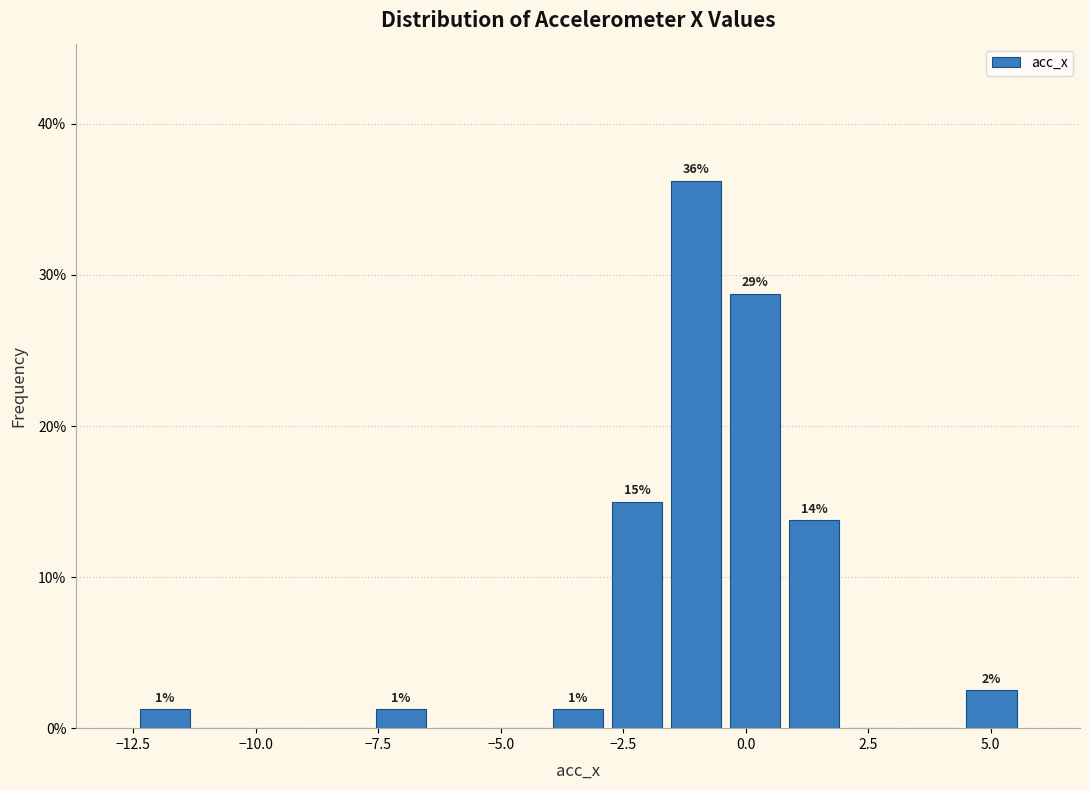

Read against the x-axis, roughly where is the centre of the tallest bar?

-1.0